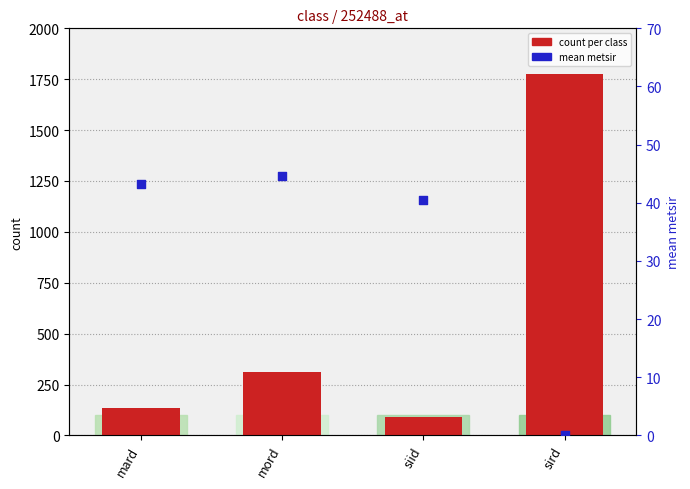

Is the value of mean metsir at mard greater than the value of count per class at siid?

No